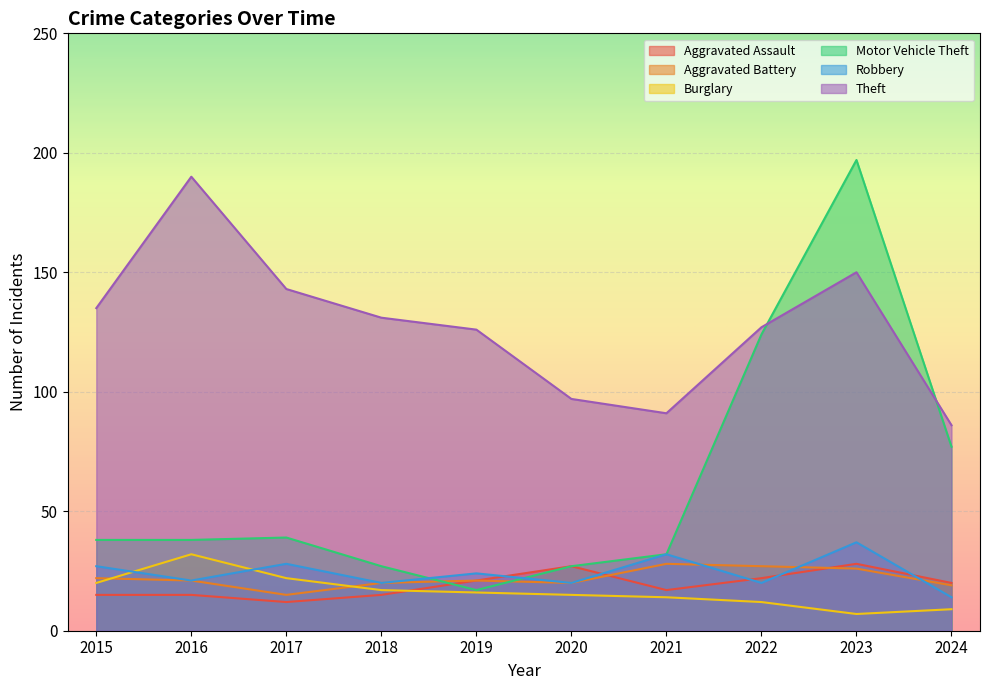

How many data points in Aggravated Assault are above 20?

4